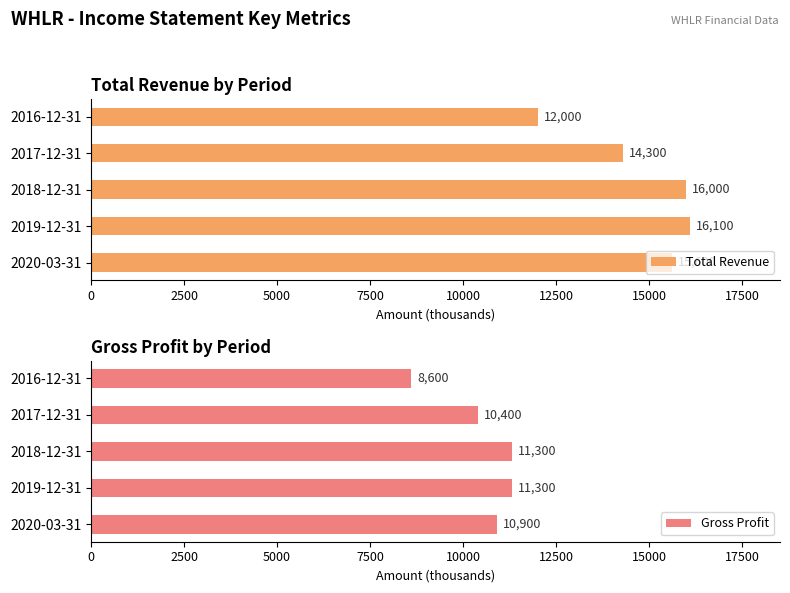

What is the lowest value of the Gross Profit series?

8600